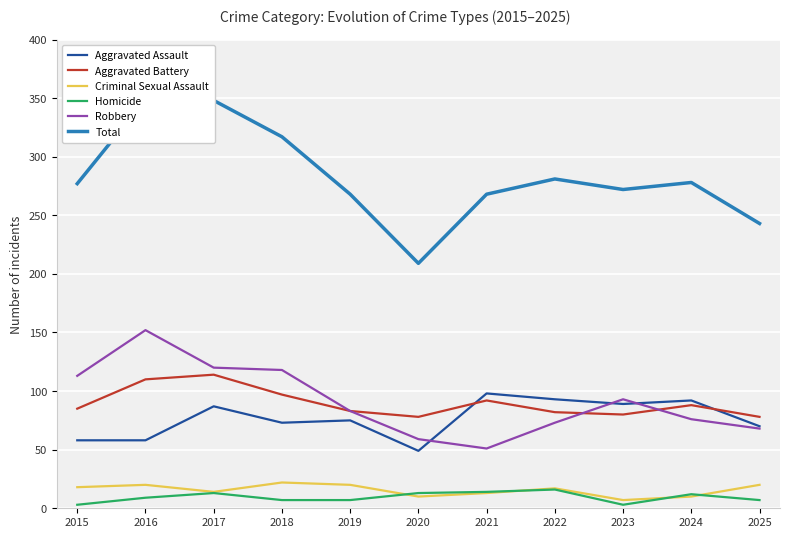

Which series changed the most between 2016 and 2017?

Robbery